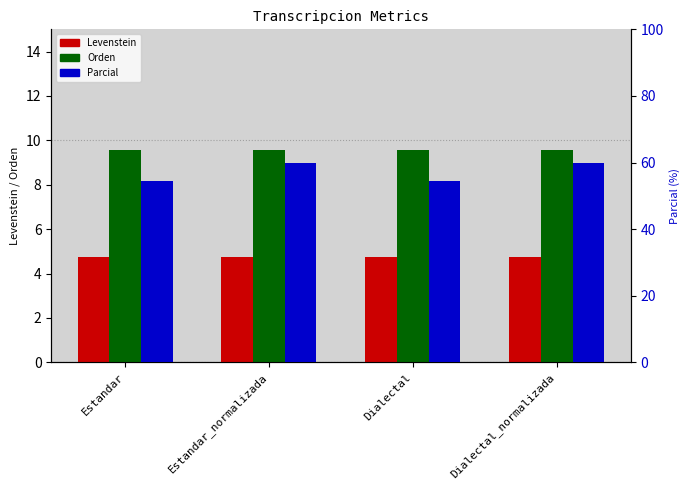

Which series changed the most between Dialectal and Dialectal_normalizada?

Parcial